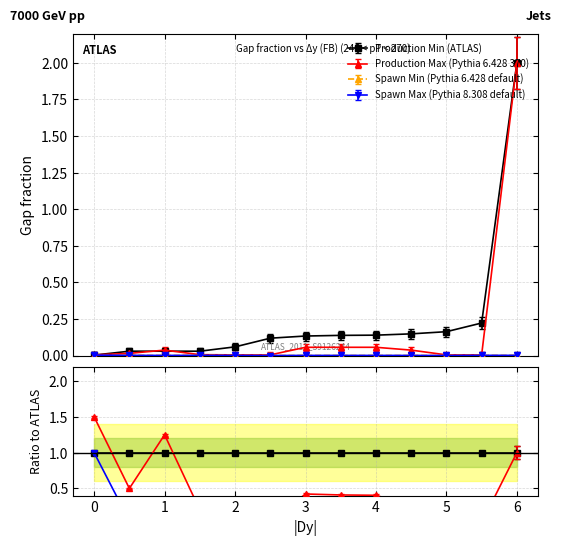

Which series has the largest total across all categories?

Production Min (ATLAS)